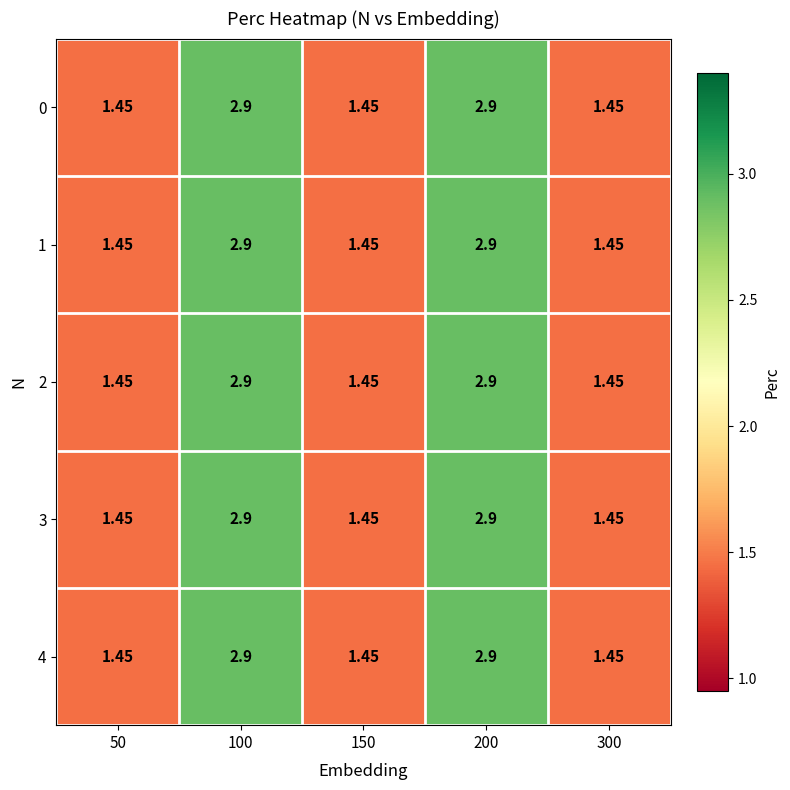

Is the value of 1 at 200 greater than the value of 4 at 300?

Yes